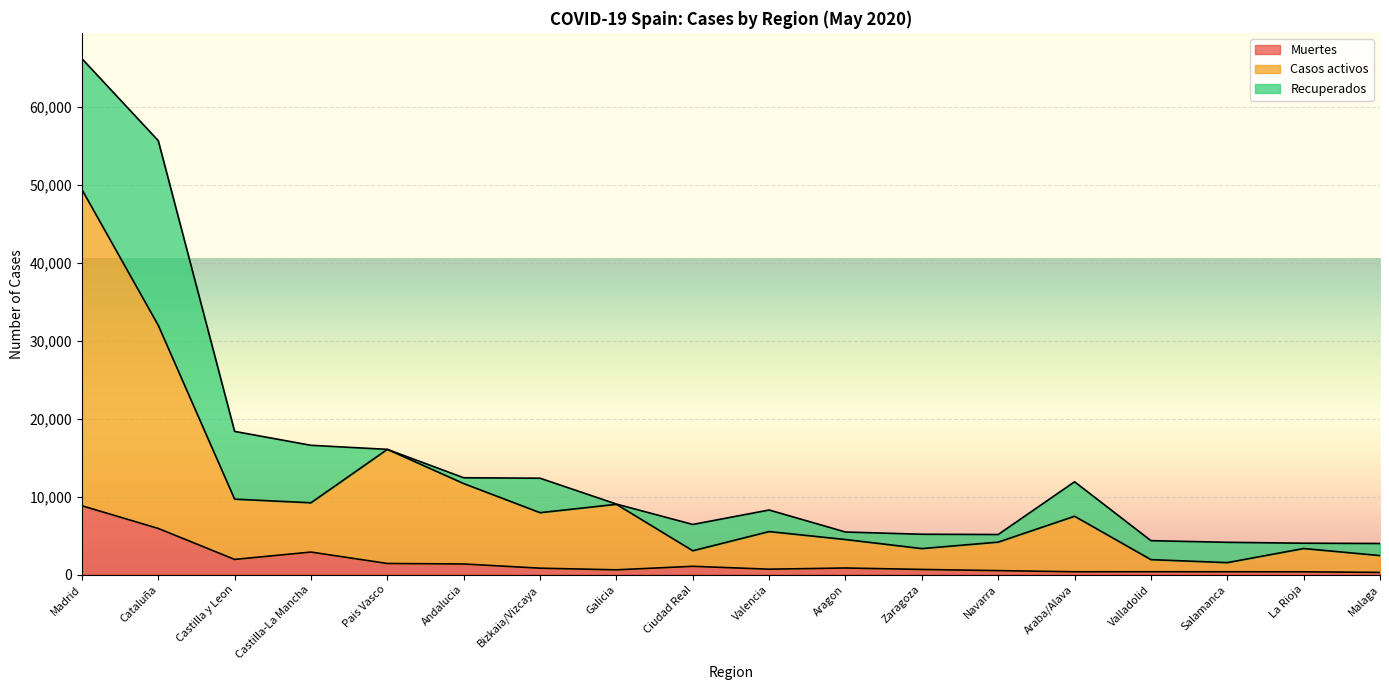

What is the total value across all series at Madrid?

66210